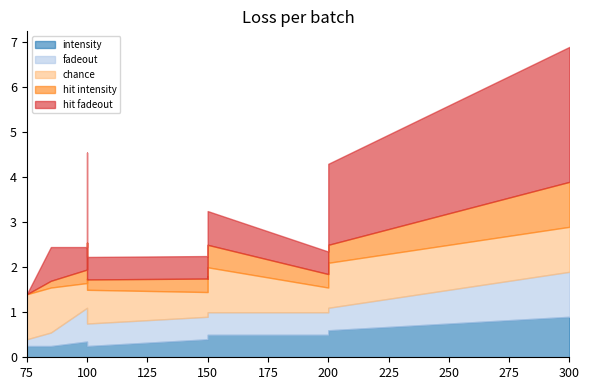

Which label corresponds to the largest value in the chart?

300